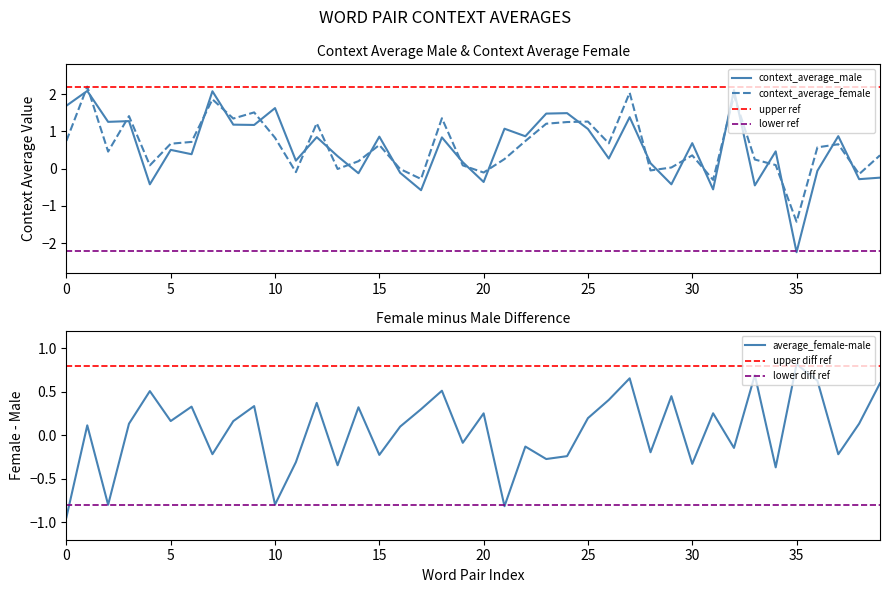

How many data points in context_average_female are above 0?

31